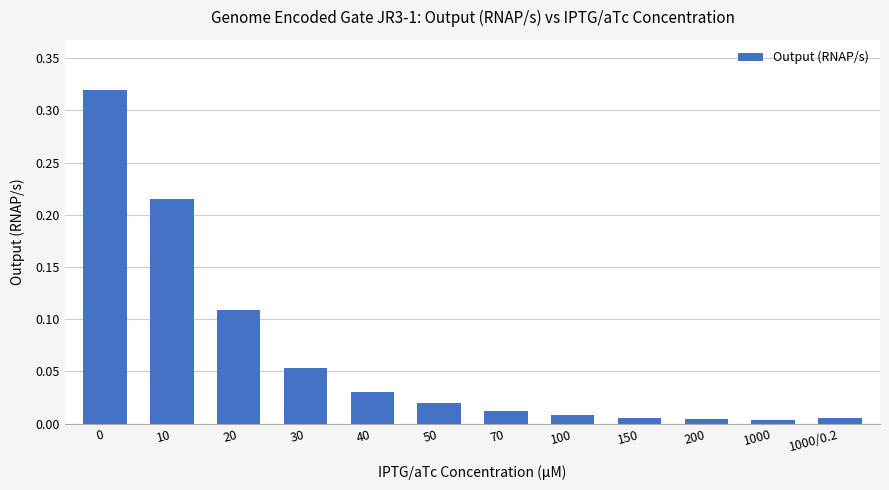

The chart shows a value of 0.0 at 1000. True or false?

True